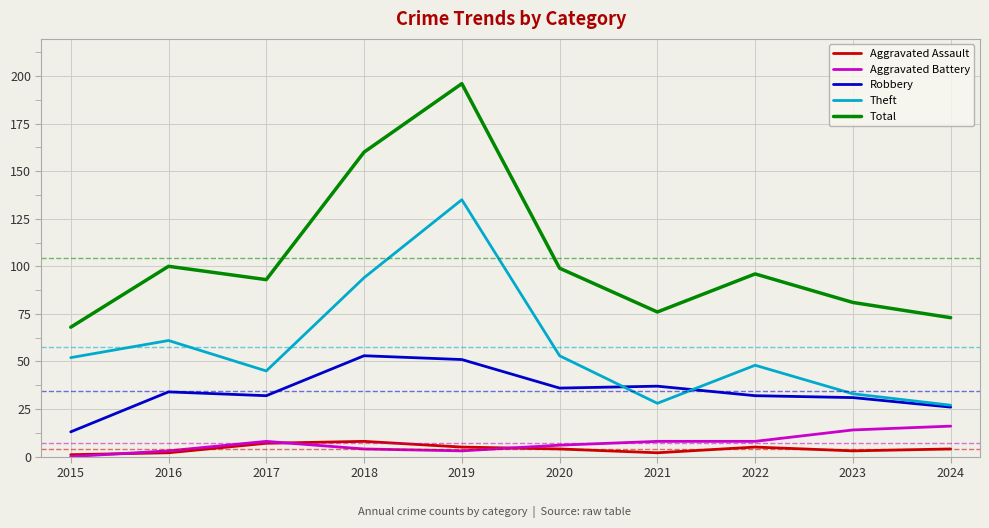

True or false: Total has a value of 100 at 2016.

True